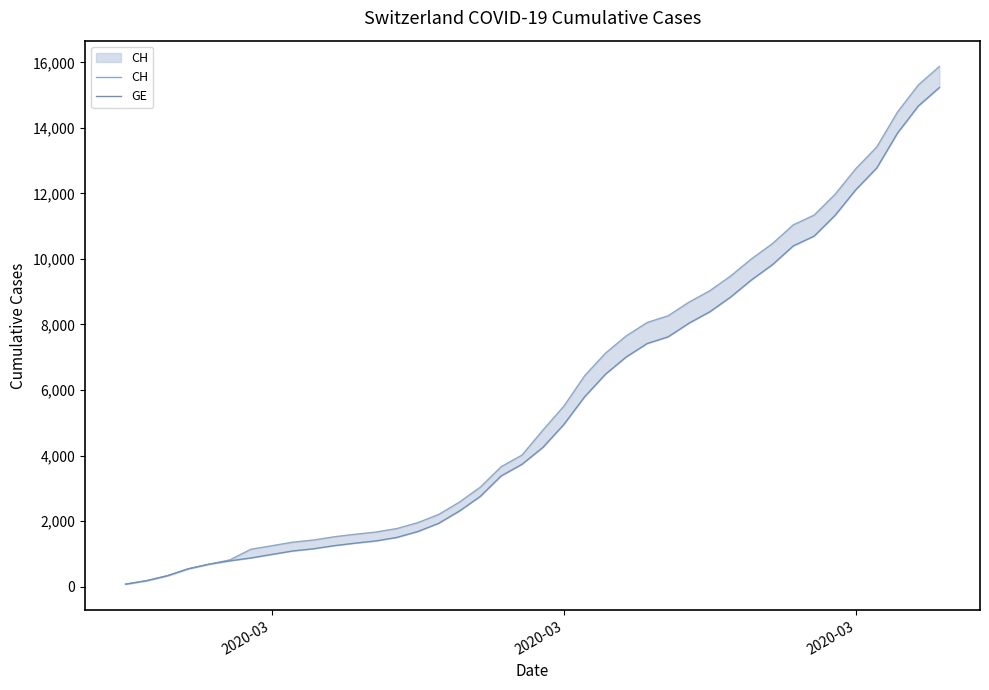

Reading left to right, what are all the values shown in this chart?

CH: 73	178	329	540	682	814	1137	1245	1353	1420	1519	1595	1664	1770	1949	2199	2577	3033	3658	4014	4775	5501	6434	7125	7654	8061	8265	8681	9030	9481	10005	10467	11041	11340	11971	12758	13418	14489	15316	15875
GE: 73	178	329	540	682	784	872	979	1085	1152	1248	1324	1393	1499	1678	1928	2306	2752	3377	3733	4248	4944	5792	6483	7012	7419	7623	8039	8388	8839	9363	9825	10399	10698	11329	12116	12776	13847	14674	15233